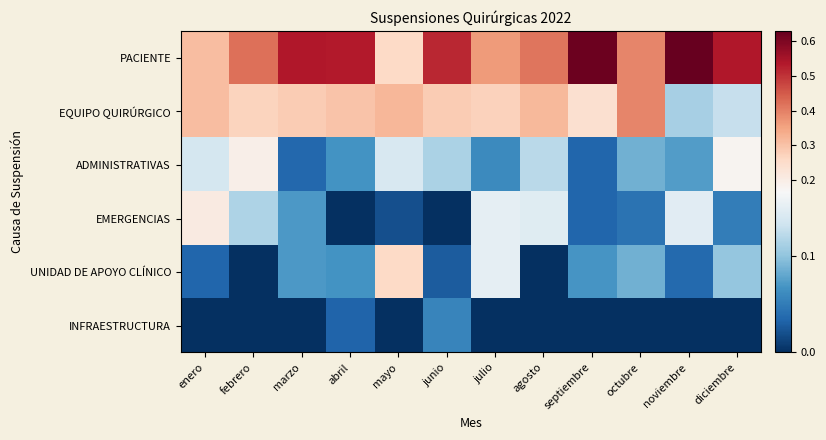

Reading left to right, transcribe all the data shown in this chart.

PACIENTE: enero=0.3	febrero=0.4	marzo=0.5	abril=0.5	mayo=0.3	junio=0.5	julio=0.4	agosto=0.4	septiembre=0.6	octubre=0.4	noviembre=0.6	diciembre=0.5
EQUIPO QUIRÚRGICO: enero=0.3	febrero=0.3	marzo=0.3	abril=0.3	mayo=0.3	junio=0.3	julio=0.3	agosto=0.3	septiembre=0.2	octubre=0.4	noviembre=0.1	diciembre=0.1
ADMINISTRATIVAS: enero=0.1	febrero=0.2	marzo=0.0	abril=0.1	mayo=0.1	junio=0.1	julio=0.1	agosto=0.1	septiembre=0.0	octubre=0.1	noviembre=0.1	diciembre=0.2
EMERGENCIAS: enero=0.2	febrero=0.1	marzo=0.1	abril=0.0	mayo=0.0	junio=0.0	julio=0.2	agosto=0.1	septiembre=0.0	octubre=0.0	noviembre=0.1	diciembre=0.1
UNIDAD DE APOYO CLÍNICO: enero=0.0	febrero=0.0	marzo=0.1	abril=0.1	mayo=0.3	junio=0.0	julio=0.2	agosto=0.0	septiembre=0.1	octubre=0.1	noviembre=0.0	diciembre=0.1
INFRAESTRUCTURA: enero=0.0	febrero=0.0	marzo=0.0	abril=0.0	mayo=0.0	junio=0.1	julio=0.0	agosto=0.0	septiembre=0.0	octubre=0.0	noviembre=0.0	diciembre=0.0